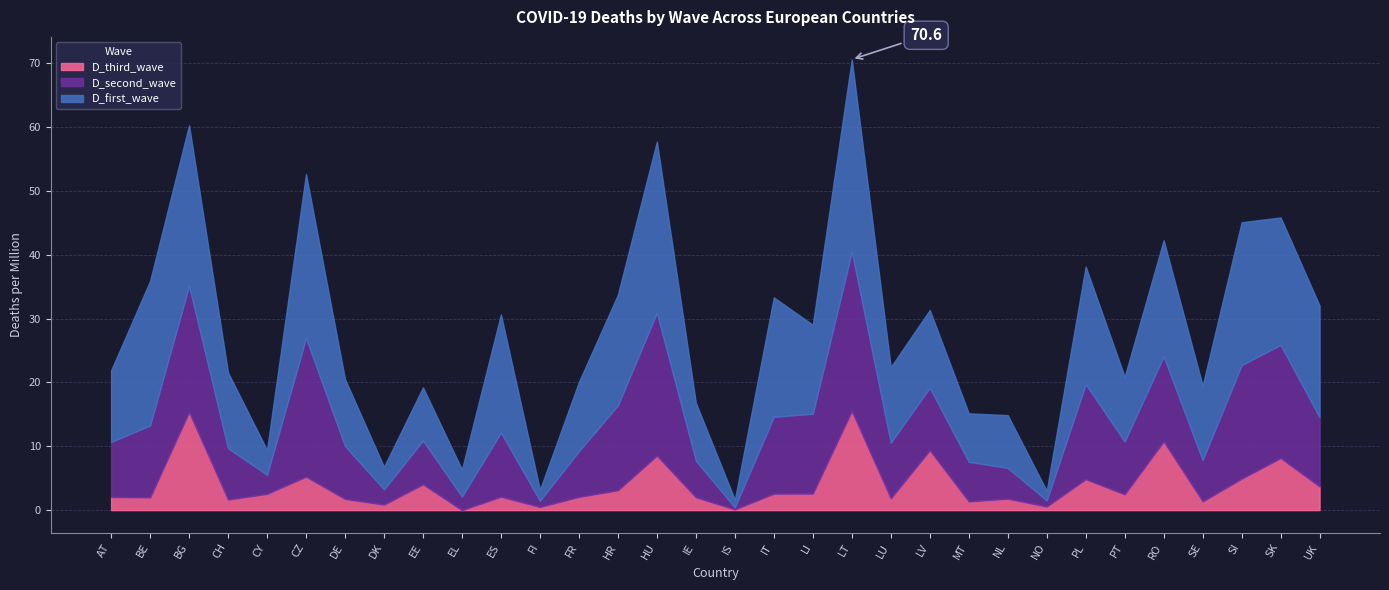

True or false: D_second_wave has a value of 2.8 at CH.

False